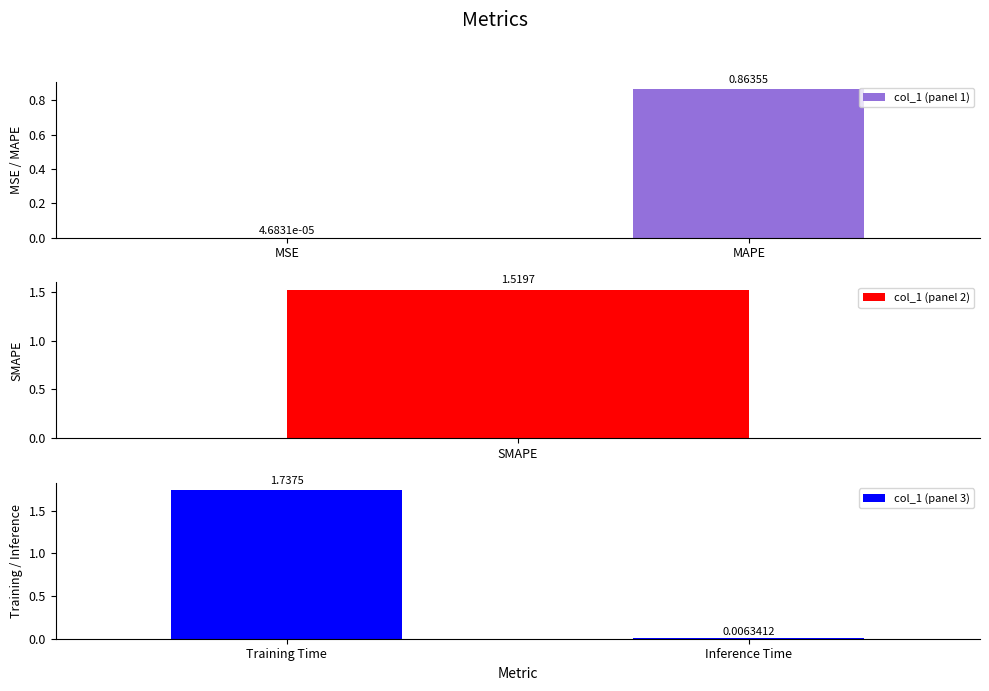

Rank the categories by col_1 (panel 3) value from highest to lowest.

Training Time, Inference Time